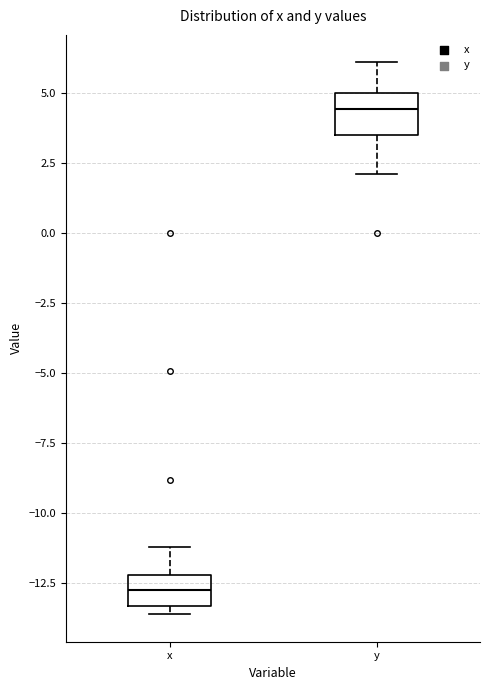

Which box's median line is the lowest?

x